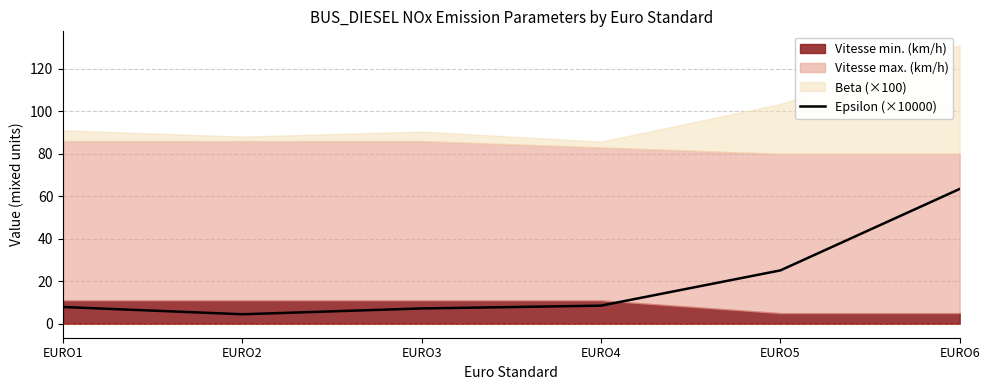

How many points are lower than both their immediate neighbors (excluding endpoints)?

1